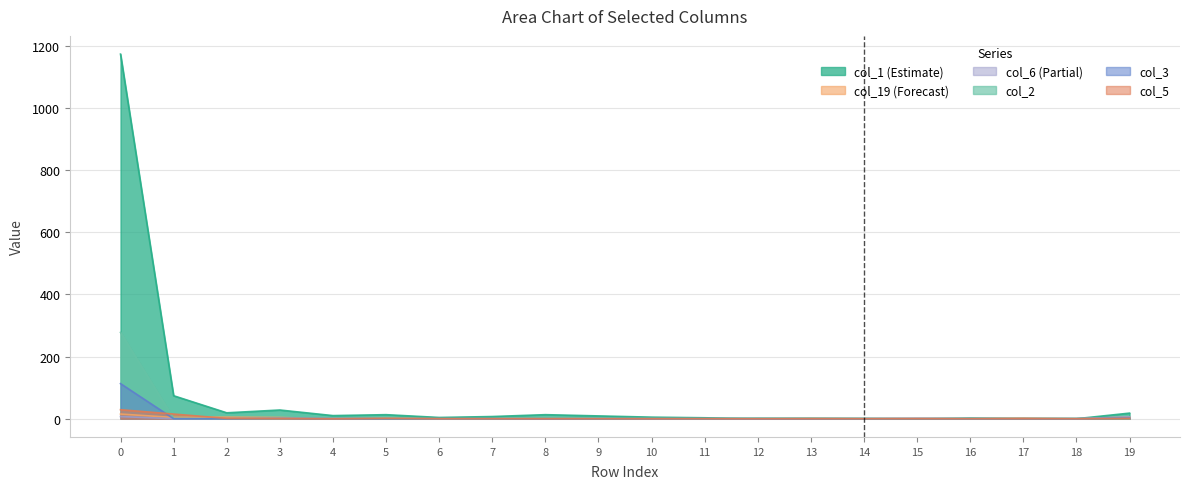

What is the difference between the maximum and minimum values in the col_6 series?

7